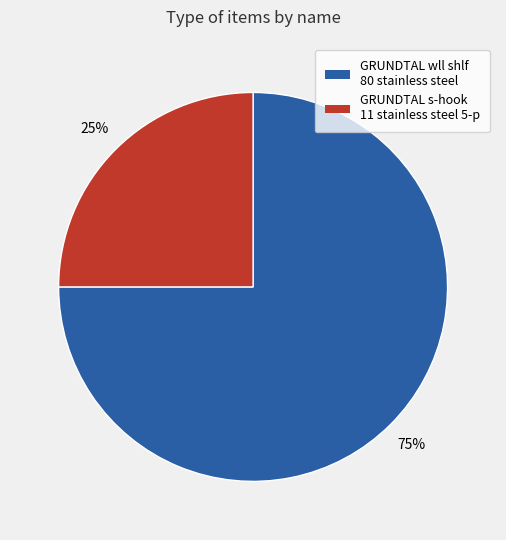

How many segments does this pie chart have?

2